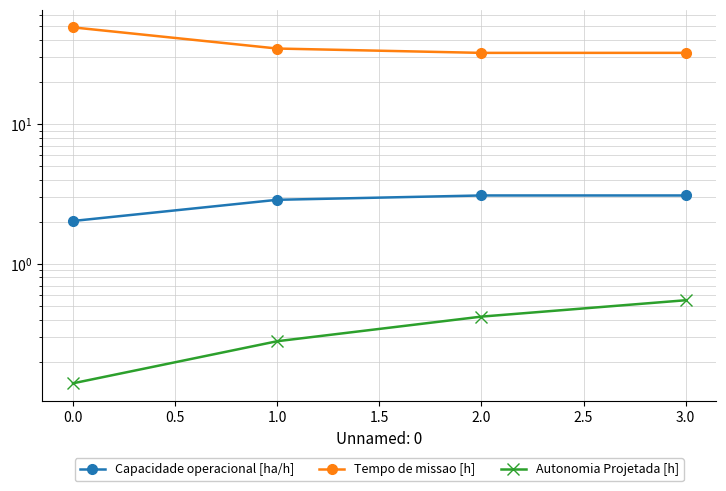

True or false: Capacidade operacional [ha/h] and Tempo de missao [h] intersect in this chart.

False